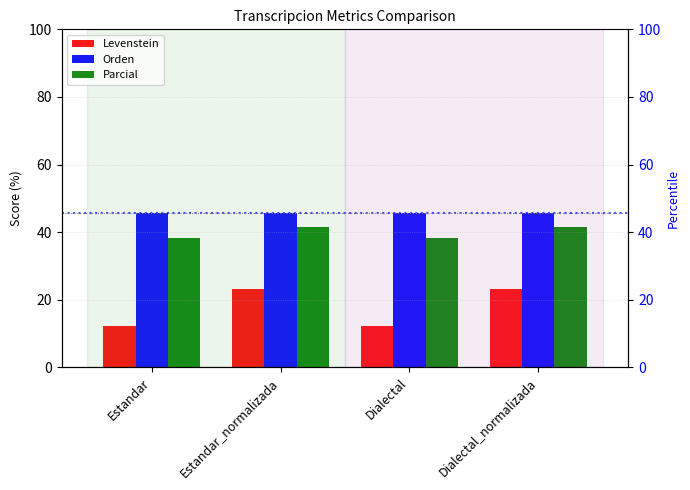

True or false: Orden has a value of 45.6 at Dialectal.

True